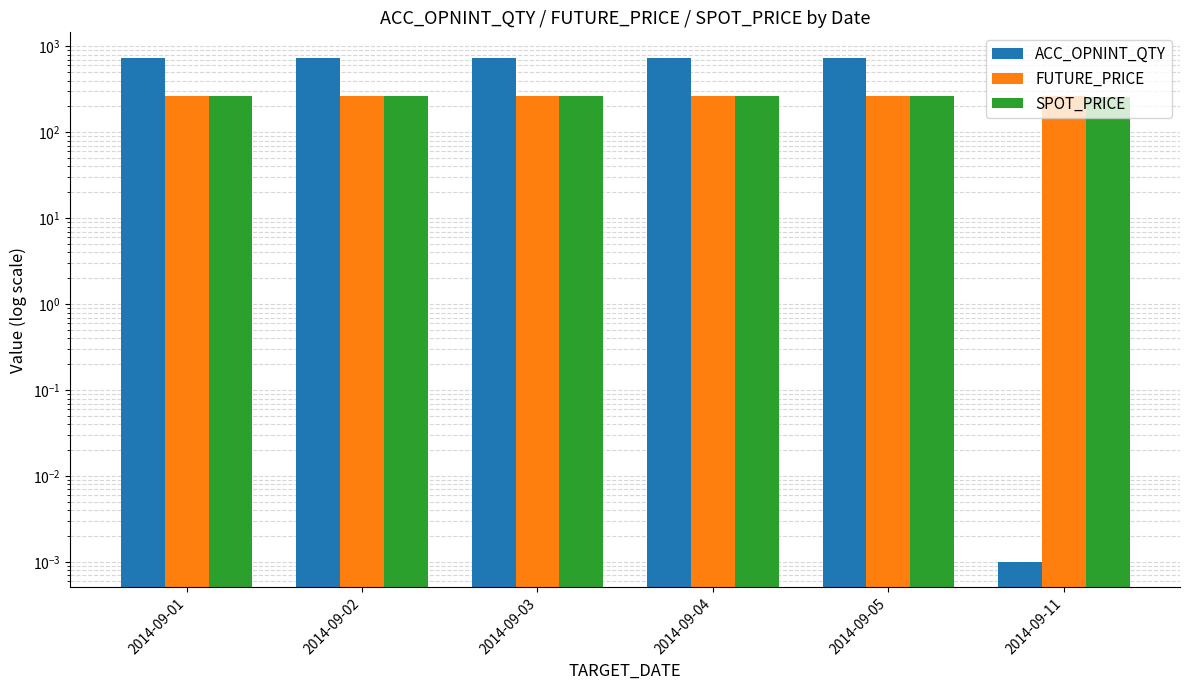

What is the maximum value shown in the chart?

740.0